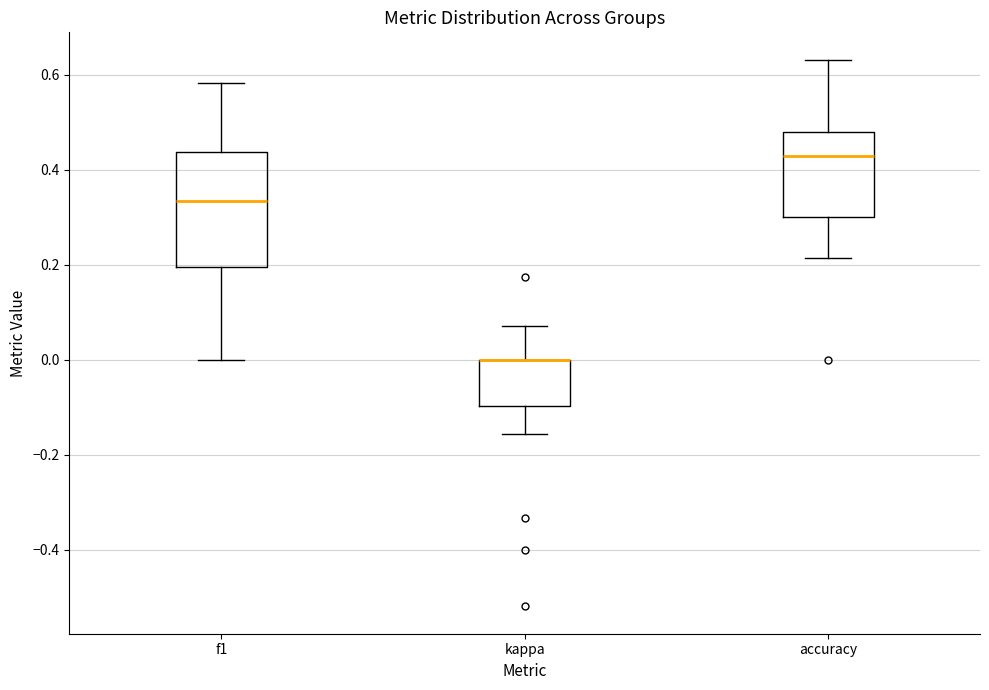

Reading left to right, read every box against the y-axis: the position of its median line, the range the box covers, and the ends of its whiskers. The values are not printed on the chart, so give them approximately, as read against the axis.

f1: median 0.34, box 0.20 to 0.44, whiskers 0.00 to 0.58
kappa: median 0.00 (drawn on the box's upper edge), box -0.10 to 0.00, whiskers -0.16 to 0.08
accuracy: median 0.42, box 0.30 to 0.48, whiskers 0.22 to 0.64